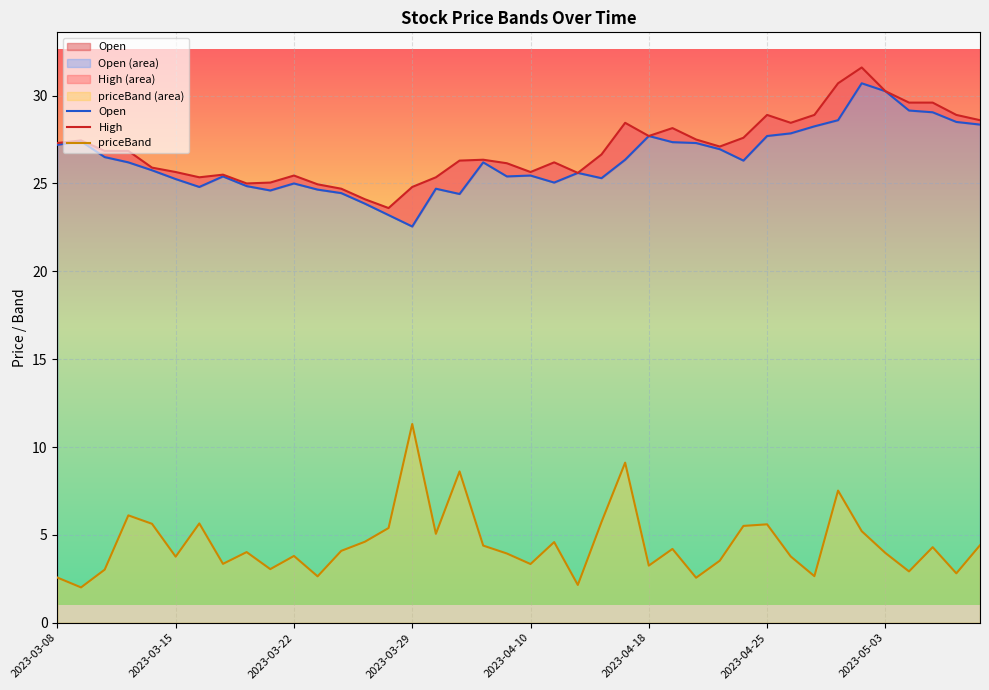

How many values in the Open series exceed 26?

21